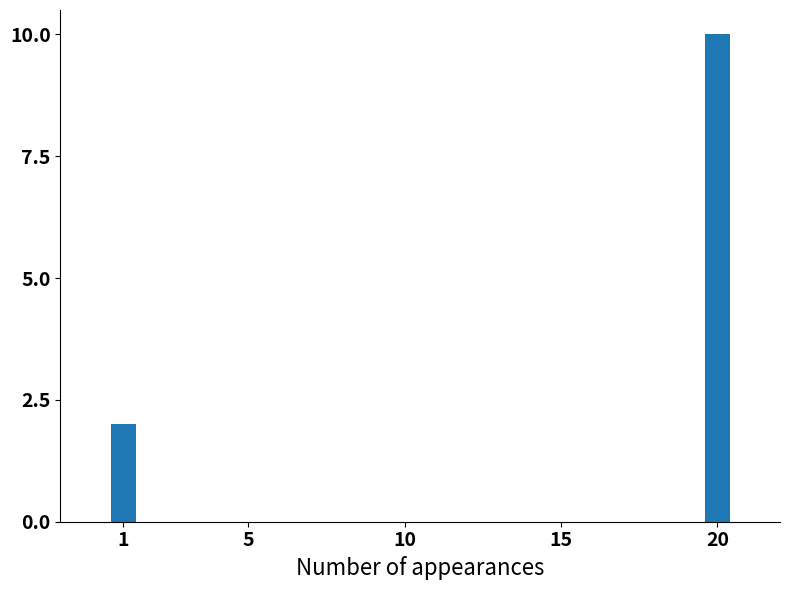

Which category has the highest value across all series?

20